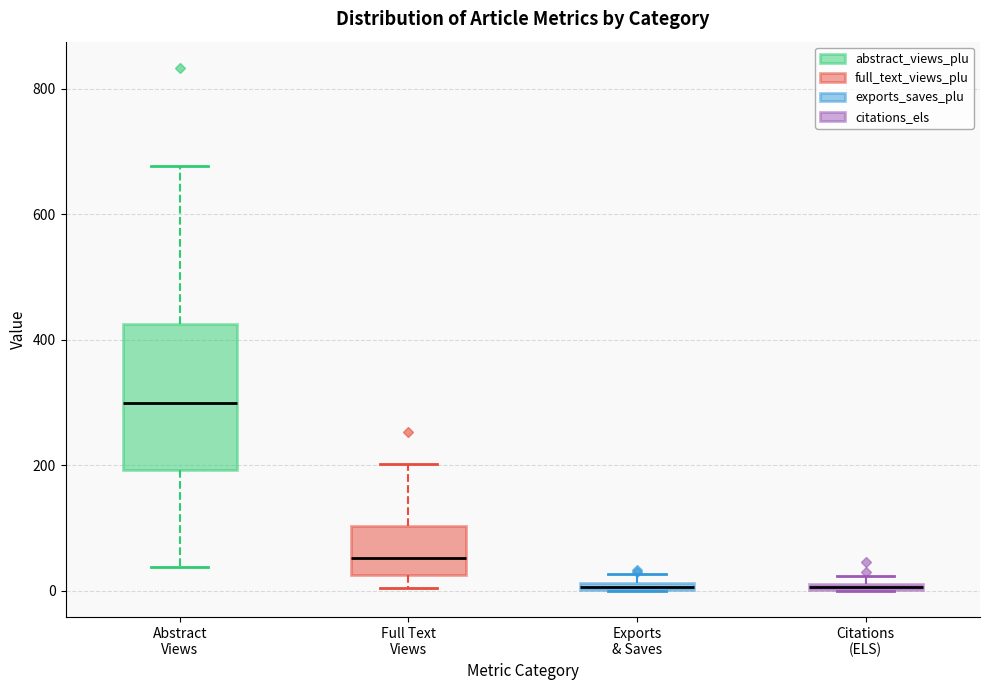

Where is the lower edge of the box for Exports & Saves on the y-axis? The values are not printed on the chart, so give them approximately, as read against the axis.

0